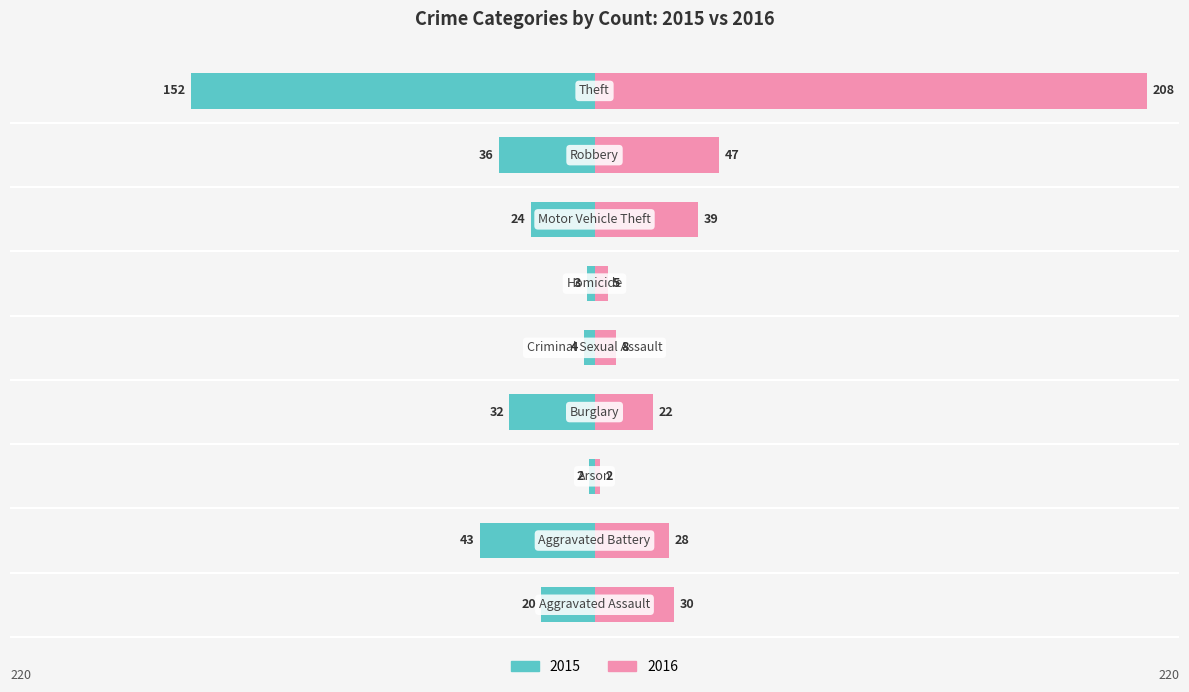

How many values in the 2016 series are below 28?

4